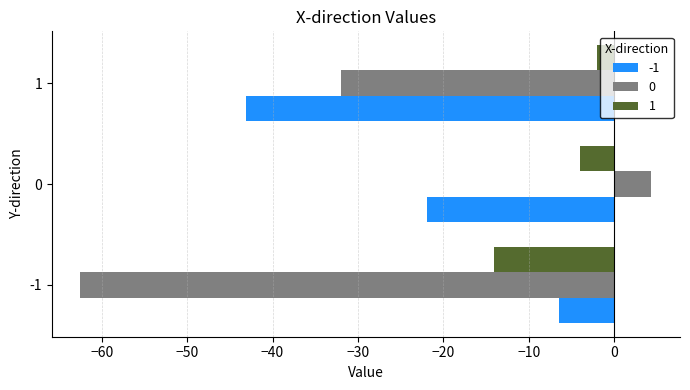

Which series has the largest total across all categories?

1